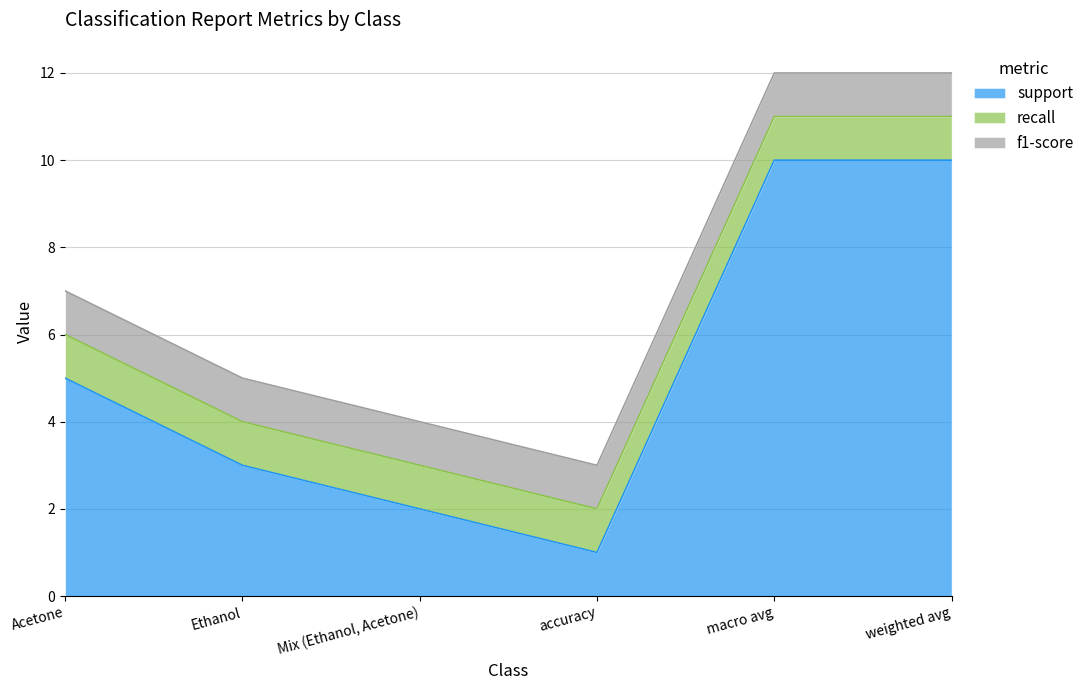

What is the sum of all f1-score values?

6